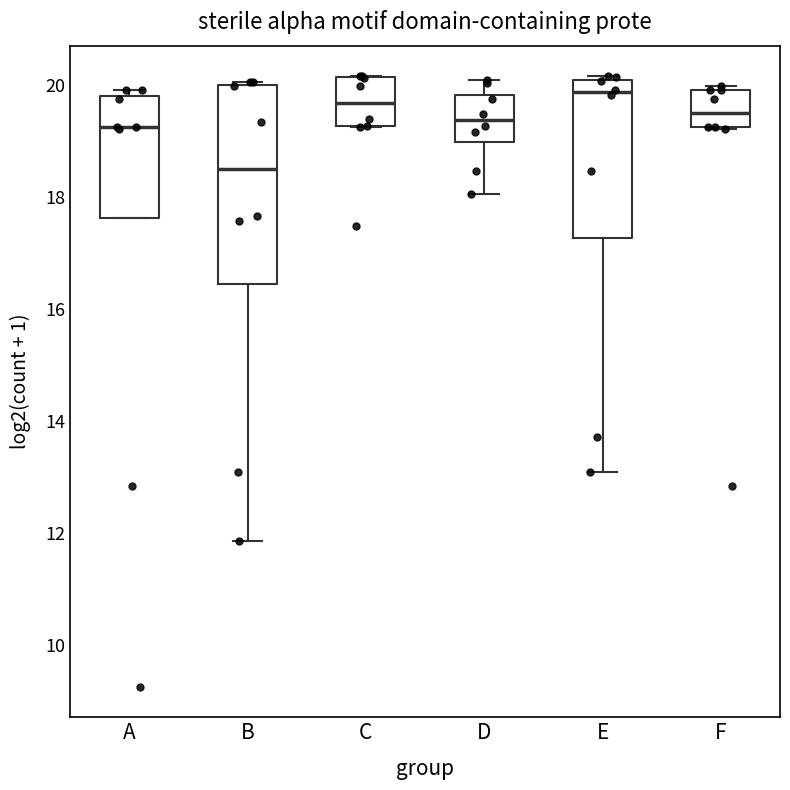

Reading left to right, read every box against the y-axis: the position of its median line, the range the box covers, and the ends of its whiskers. The values are not printed on the chart, so give them approximately, as read against the axis.

A: median 19.2, box 17.6 to 19.8, whiskers 17.6 to 20.0
B: median 18.6, box 16.4 to 20.0, whiskers 11.8 to 20.0
C: median 19.6, box 19.2 to 20.2, whiskers 19.2 to 20.2
D: median 19.4, box 19.0 to 19.8, whiskers 18.0 to 20.2
E: median 19.8, box 17.2 to 20.2, whiskers 13.0 to 20.2 (just above the box's upper edge)
F: median 19.6, box 19.2 to 20.0, whiskers 19.2 to 20.0 (just above the box's upper edge)